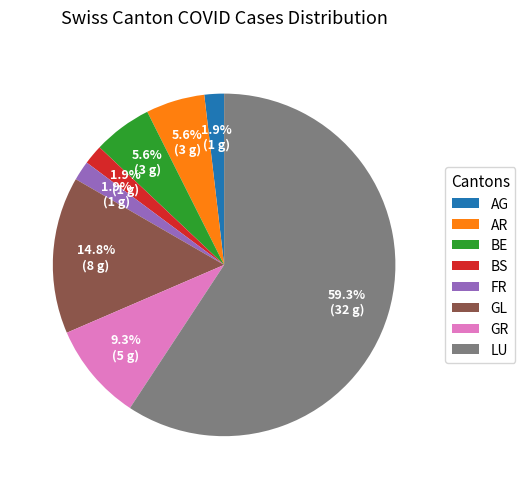

Is there a majority slice in this chart?

Yes